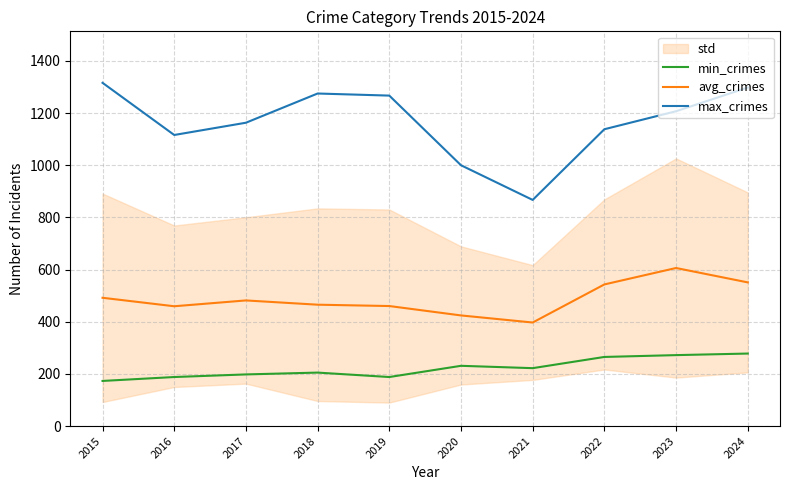

What is the value of the min_crimes point at the 6th from the left?

231.0